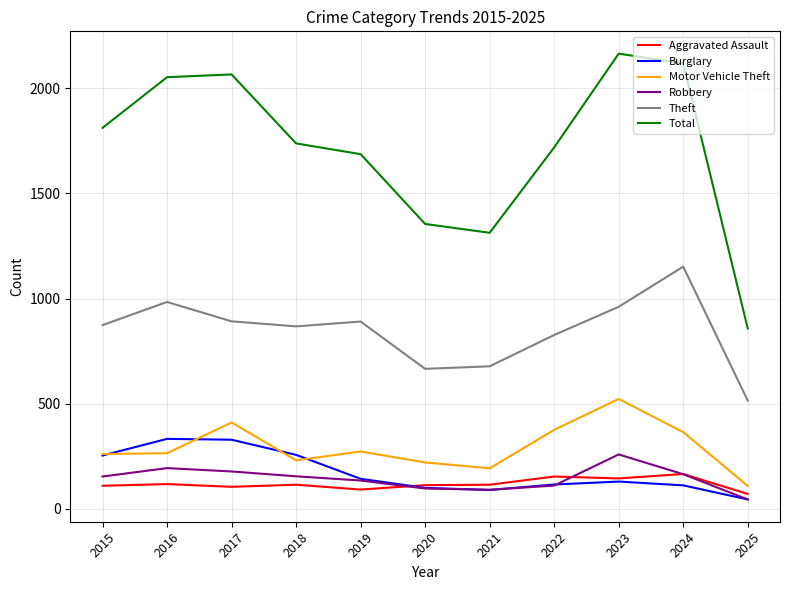

Which series has the largest range (max minus min)?

Total